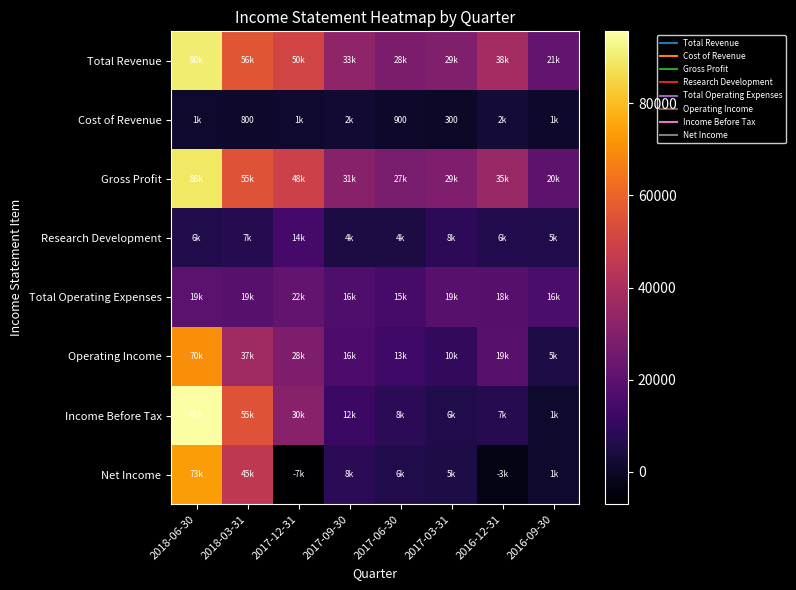

The value of Operating Income at 2017-06-30 is 13000. True or false?

True